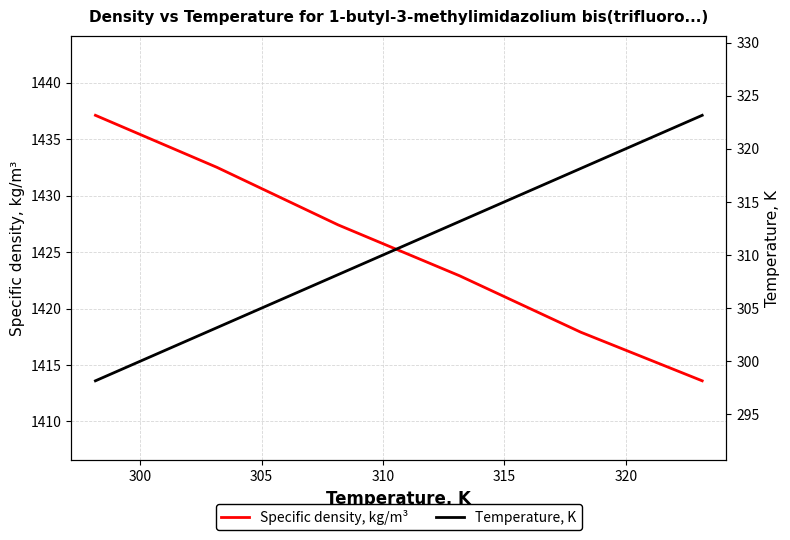

What is the minimum value for Temperature, K?

298.1